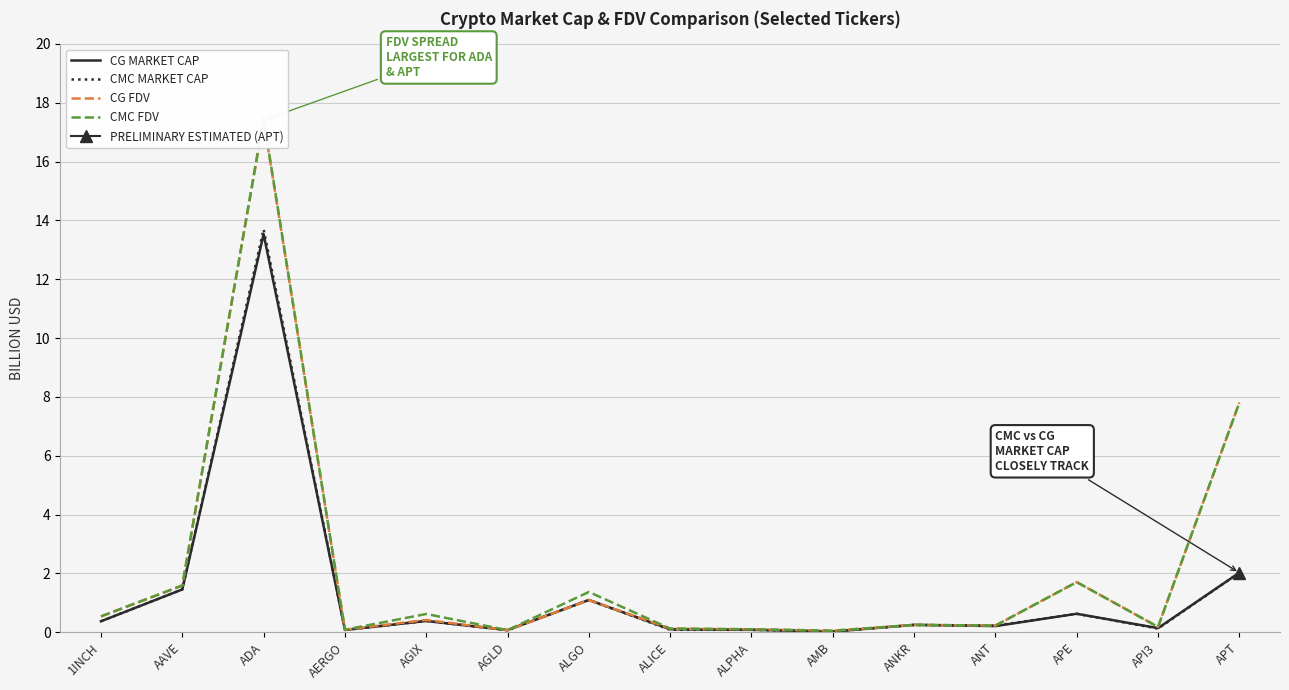

Which series has the largest range (max minus min)?

CMC FDV